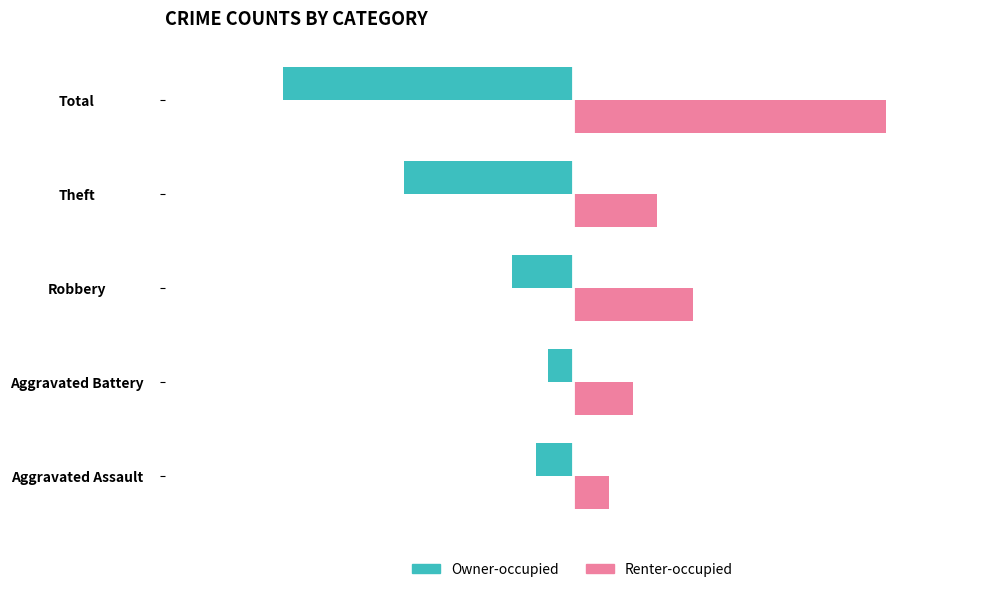

What are all the series names shown in the legend?

Owner-occupied, Renter-occupied